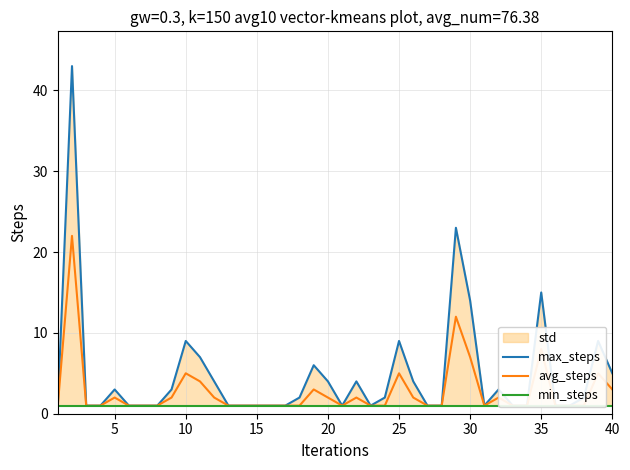

True or false: min_steps and avg_steps intersect in this chart.

False